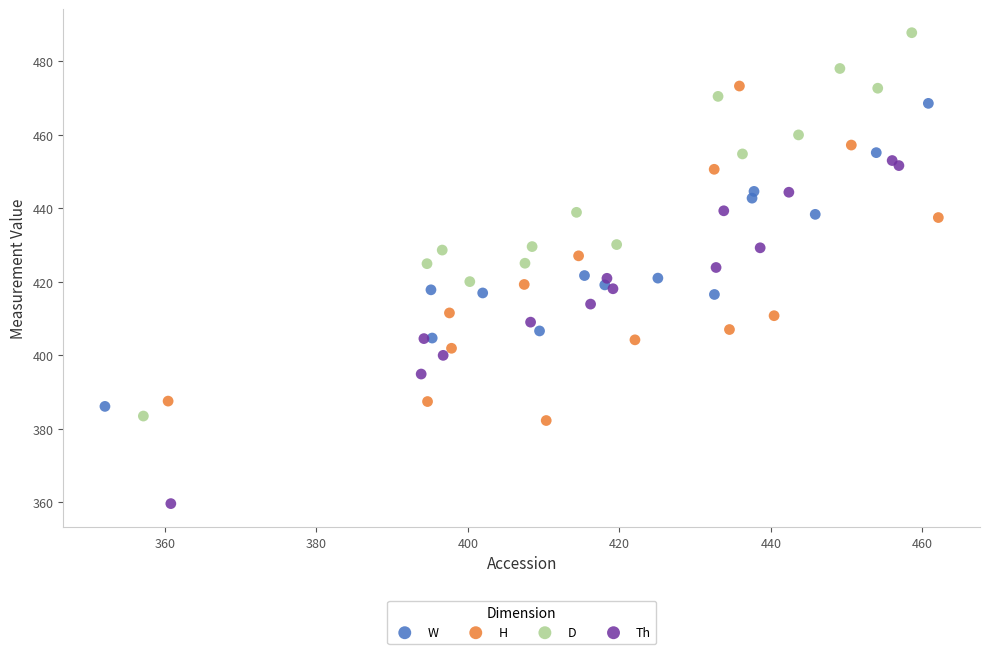

Which series contains the lowest Y value?

Th